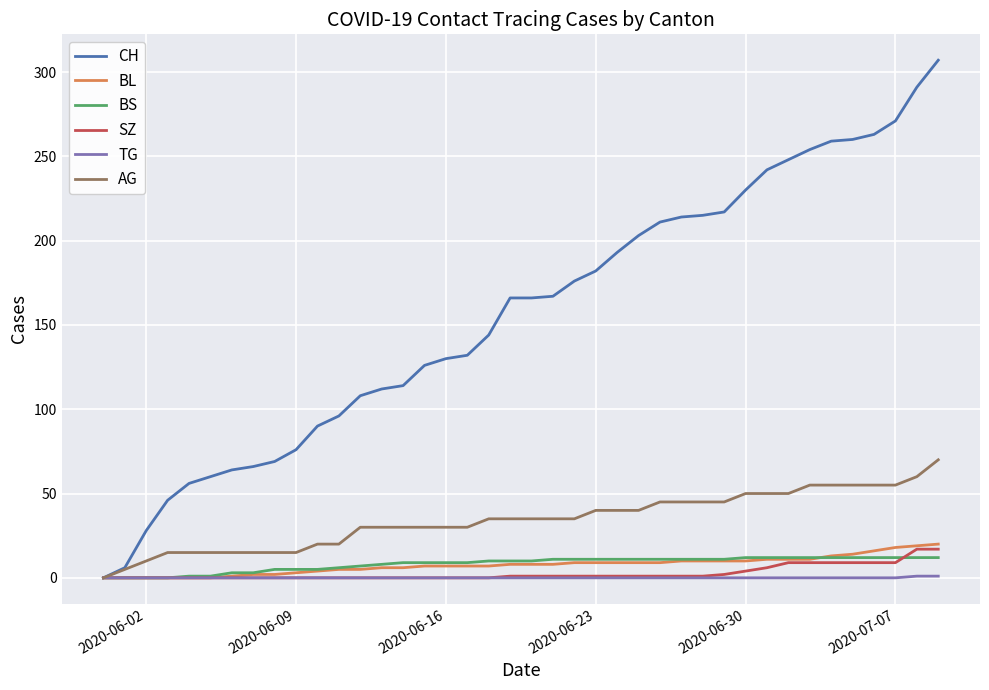

Which series has the largest range (max minus min)?

CH